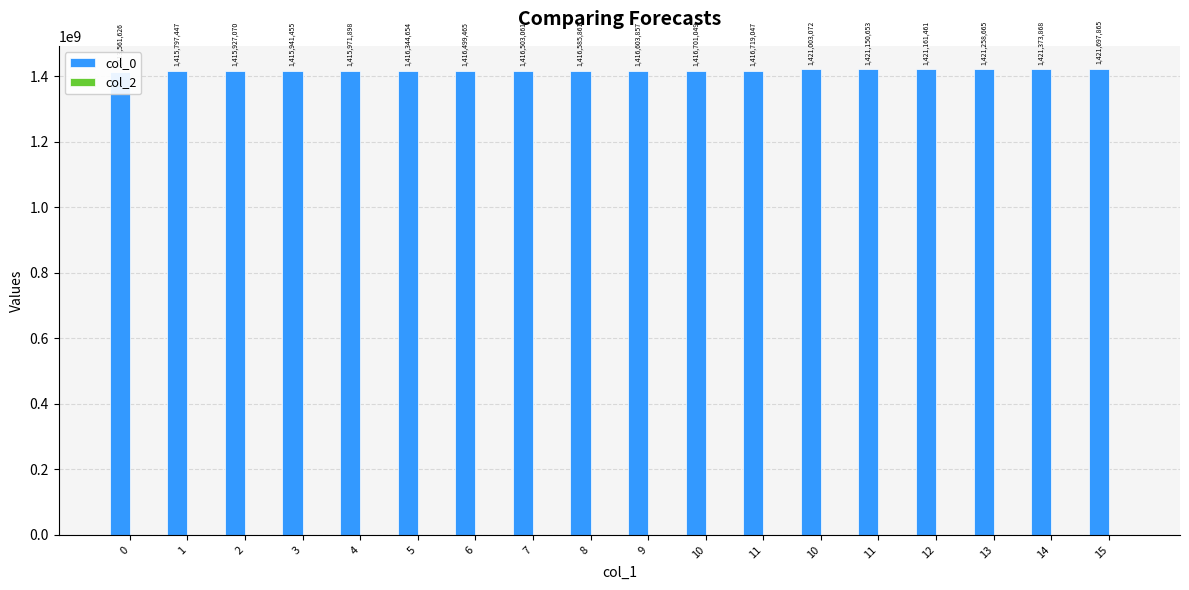

Is the value of col_2 at 7 greater than the value of col_0 at 0?

No